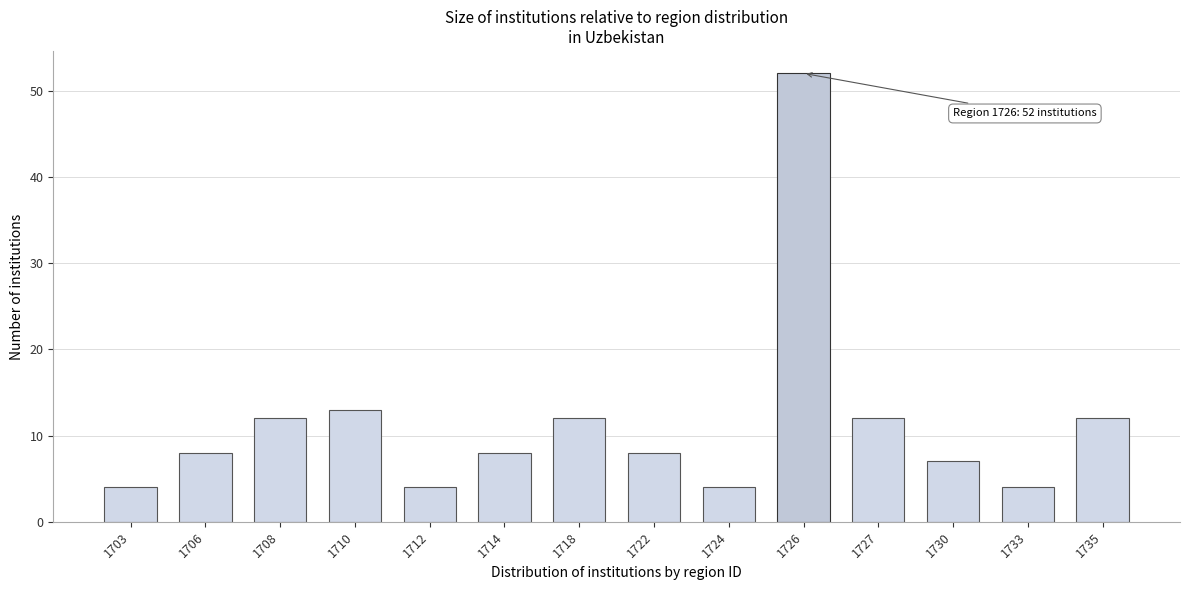

Reading left to right, transcribe all the data shown in this chart.

1703=4	1706=8	1708=12	1710=13	1712=4	1714=8	1718=12	1722=8	1724=4	1726=52	1727=12	1730=7	1733=4	1735=12